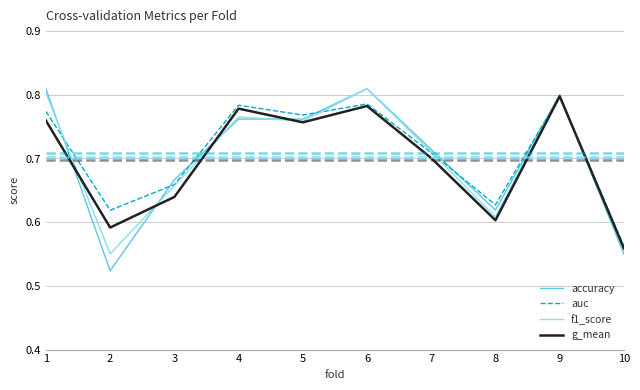

The value of accuracy at 8 is 0.4. True or false?

False